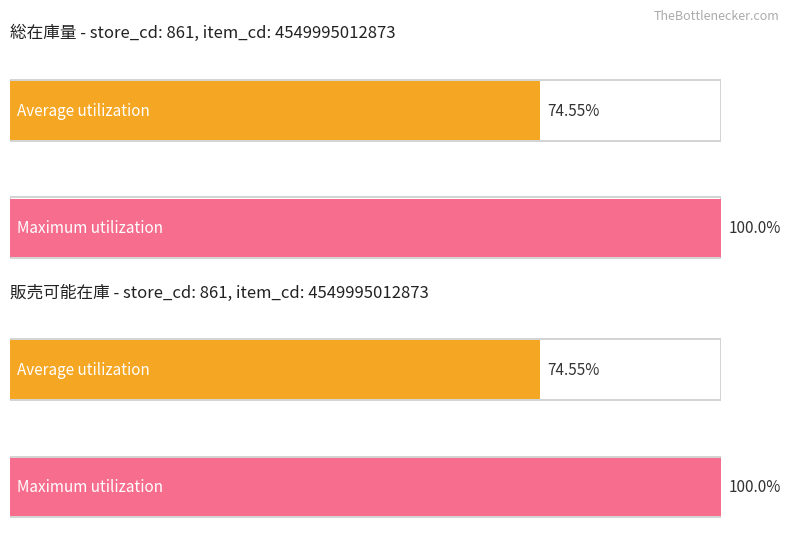

Which series has the largest range (max minus min)?

総在庫量